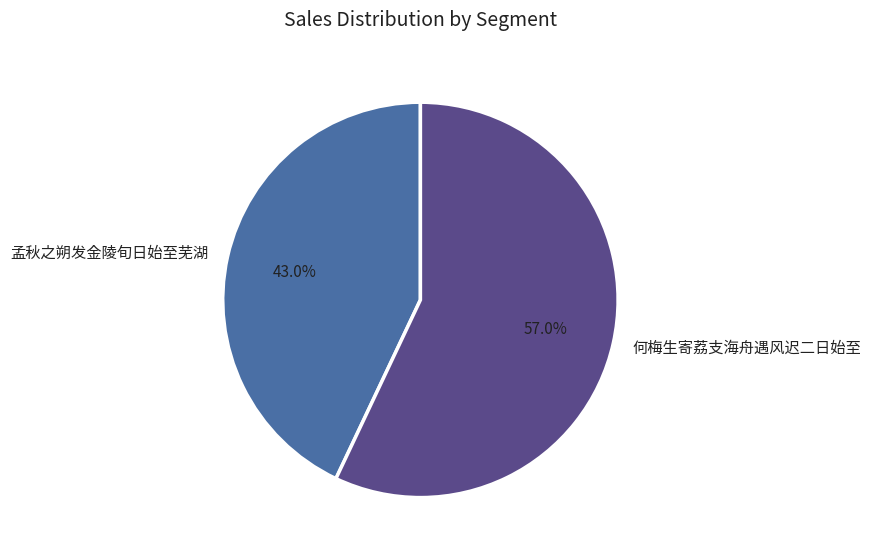

Which has a higher value, 何梅生寄荔支海舟遇风迟二日始至 or 孟秋之朔发金陵旬日始至芜湖?

何梅生寄荔支海舟遇风迟二日始至